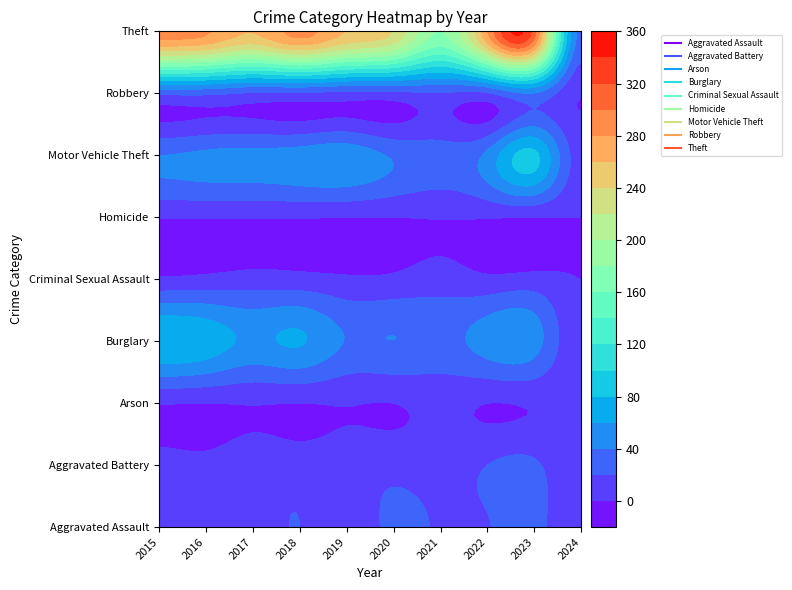

What is the approximate value of Theft at 2017, to the nearest 50?

250